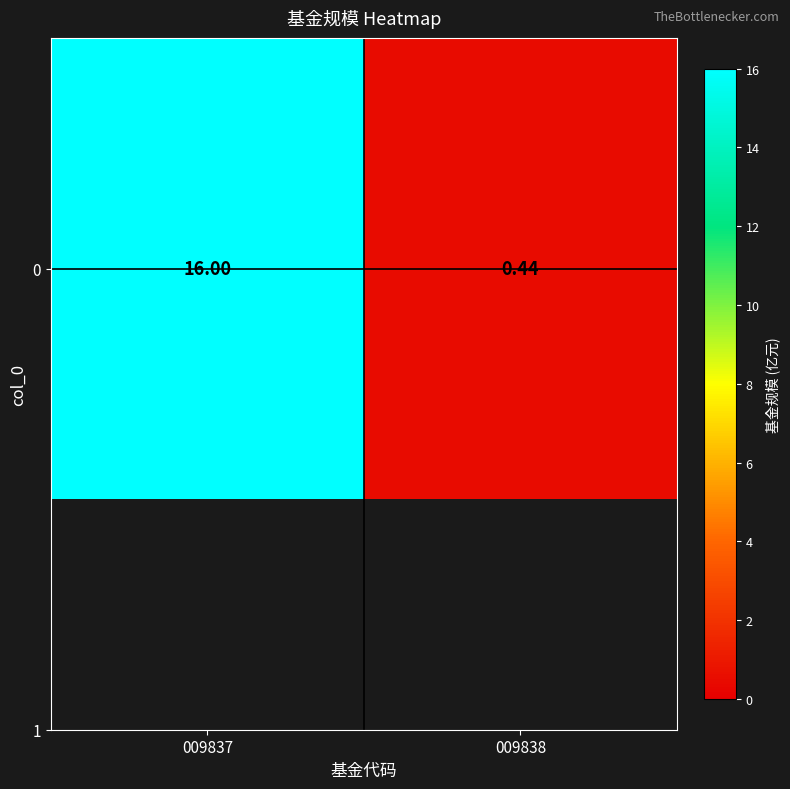

Reading left to right, list all the values displayed in this chart.

16.0	0.4